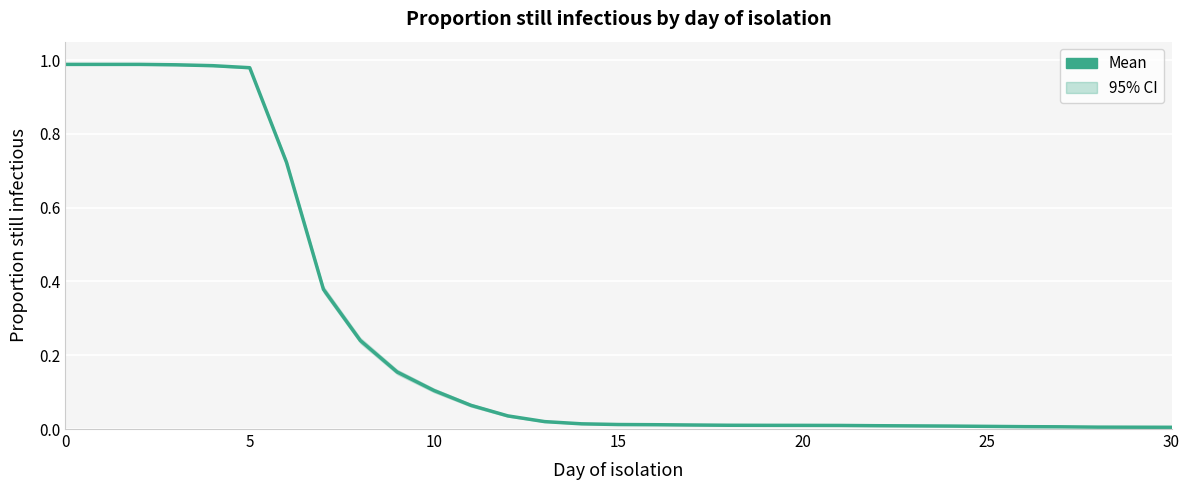

Which has a higher value, 5 or 11?

5